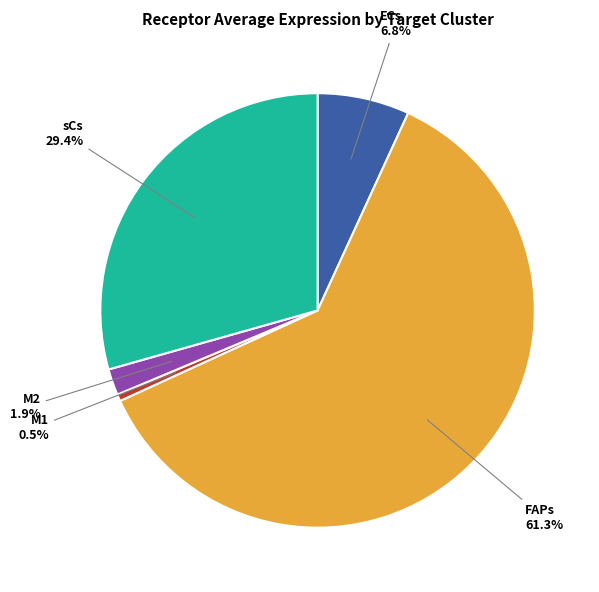

To the nearest percent, what is the difference between the largest and smallest slice percentages?

61%